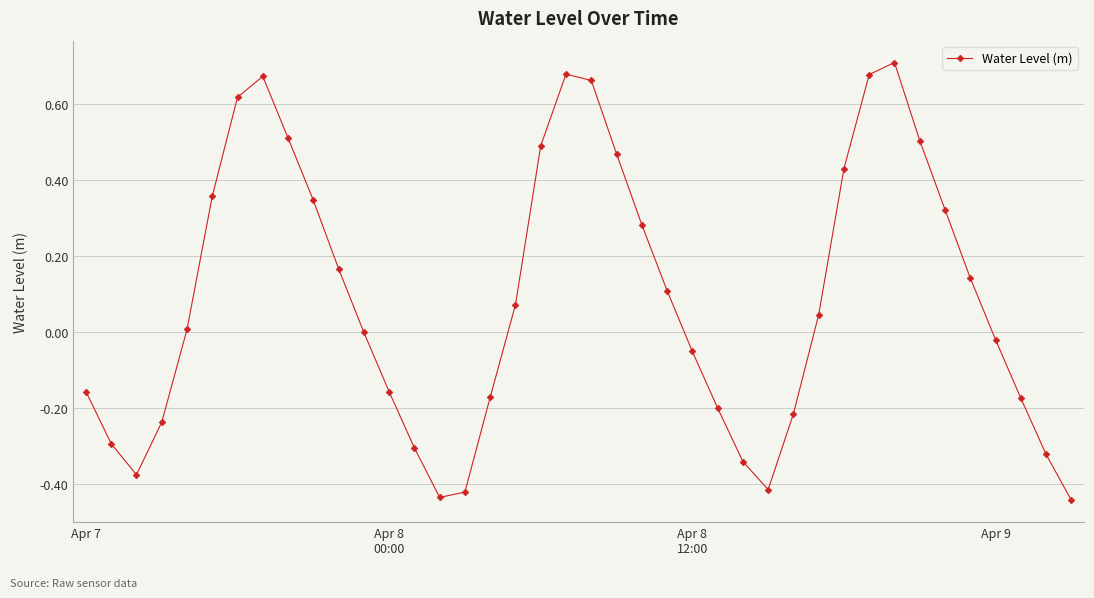

What is the difference between the maximum and minimum values?

1.1